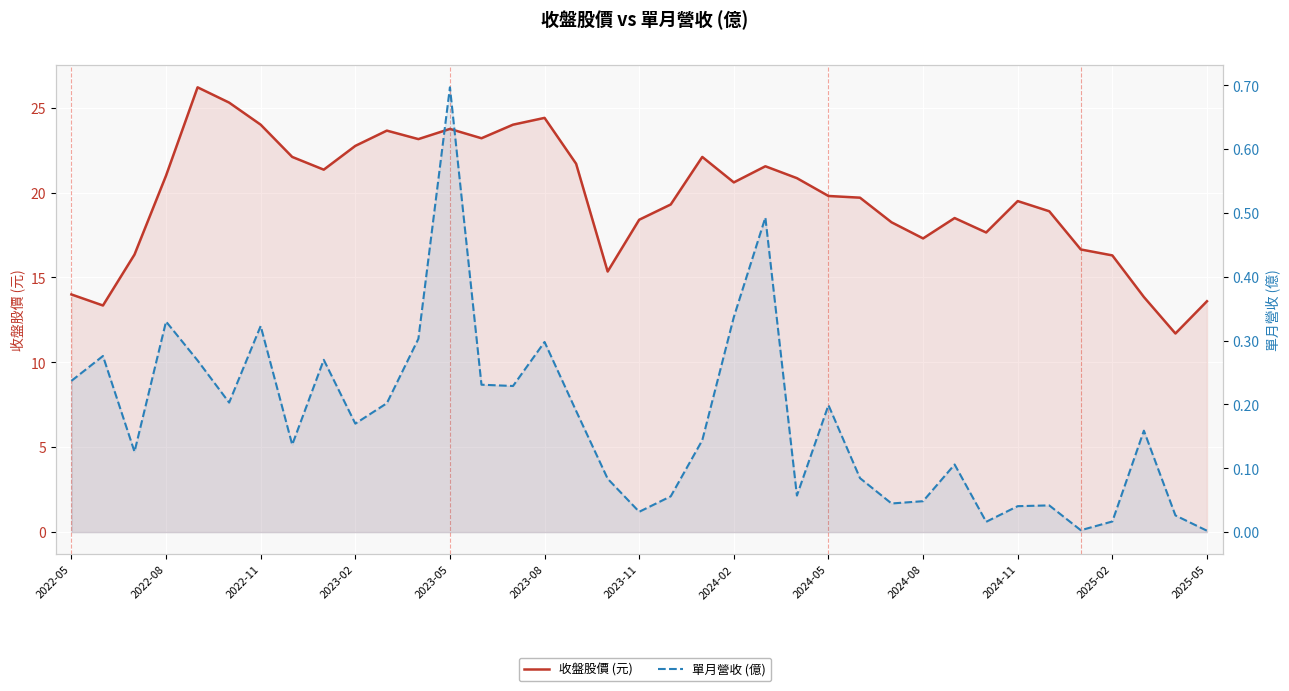

How many data points in 收盤股價 (元) are less than 19?

15